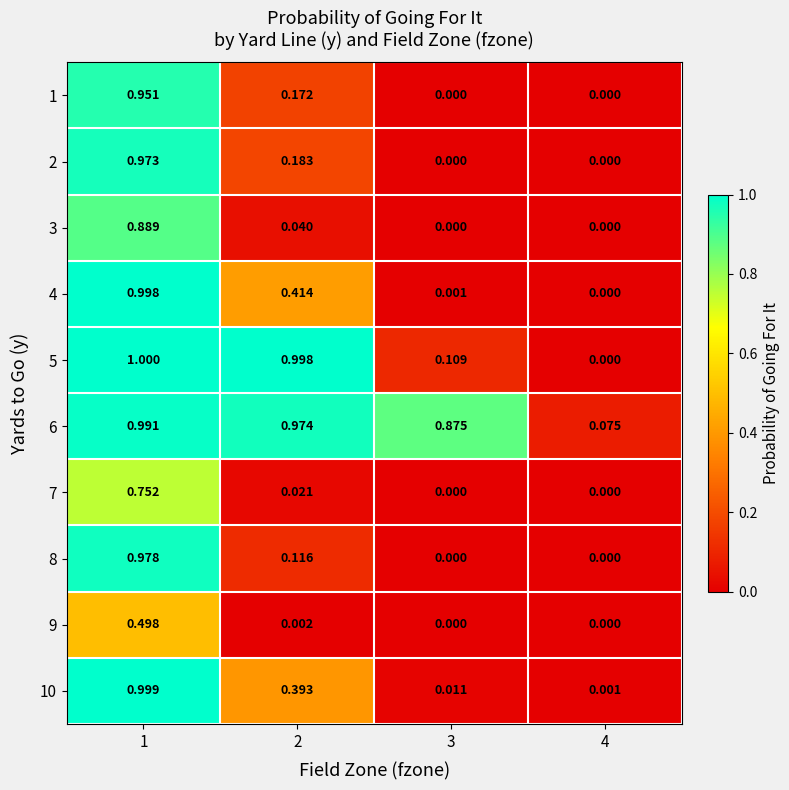

How many positive values does the 4 series have?

3